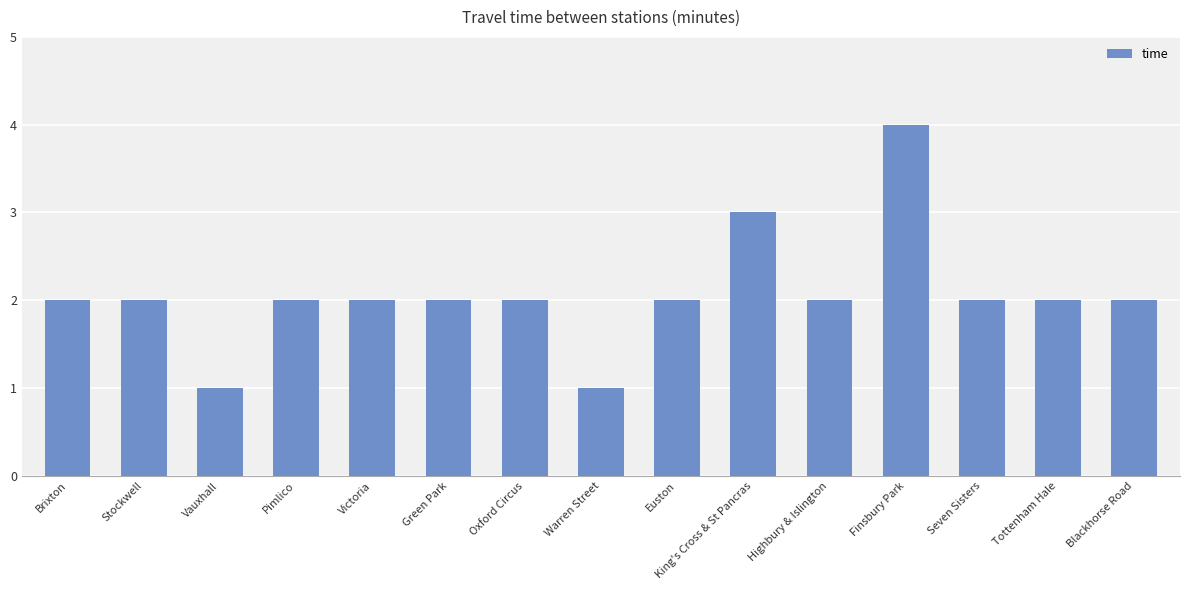

The value at Finsbury Park is 4. True or false?

True